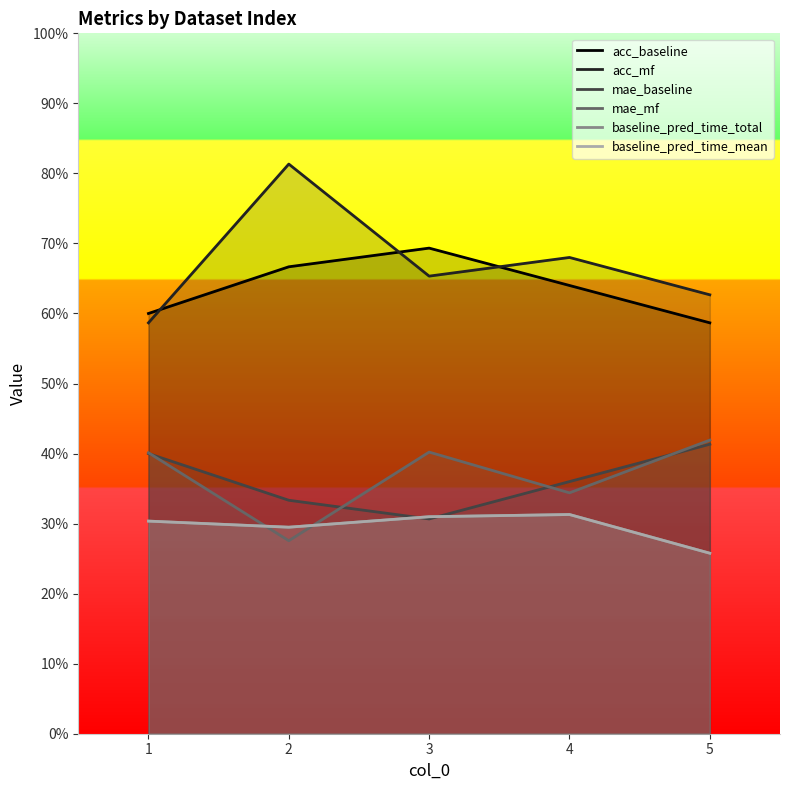

Reading left to right, extract all data points from this chart.

acc_baseline: 0.6	0.7	0.7	0.6	0.6
acc_mf: 0.6	0.8	0.7	0.7	0.6
mae_baseline: 0.4	0.3	0.3	0.4	0.4
mae_mf: 0.4	0.3	0.4	0.3	0.4
baseline_pred_time_total: 0.3	0.3	0.3	0.3	0.3
baseline_pred_time_mean: 0.3	0.3	0.3	0.3	0.3